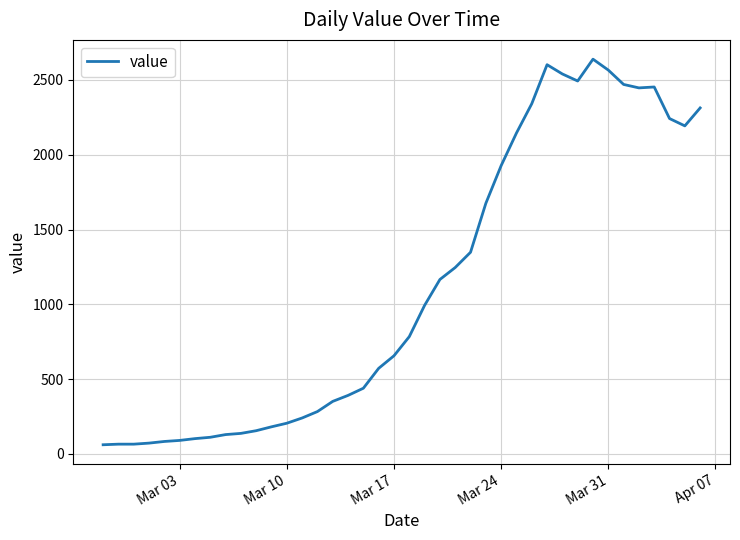

What is the smallest value displayed?

61